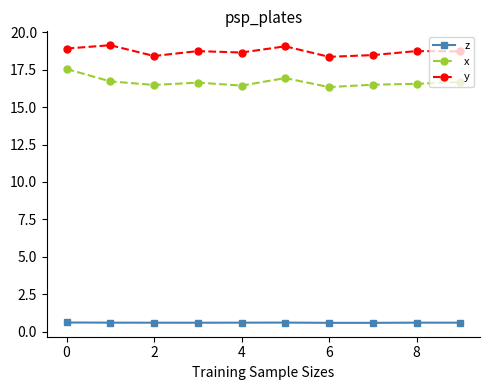

At how many categories does at least one series exceed 1?

10